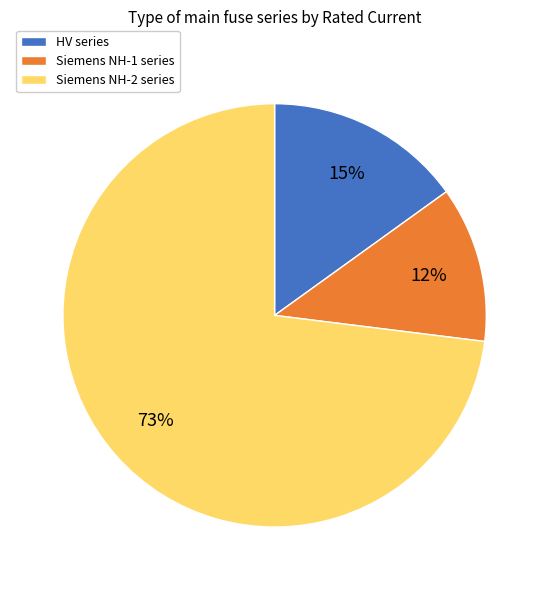

To the nearest percent, what is the difference between the largest and smallest slice percentages?

61%